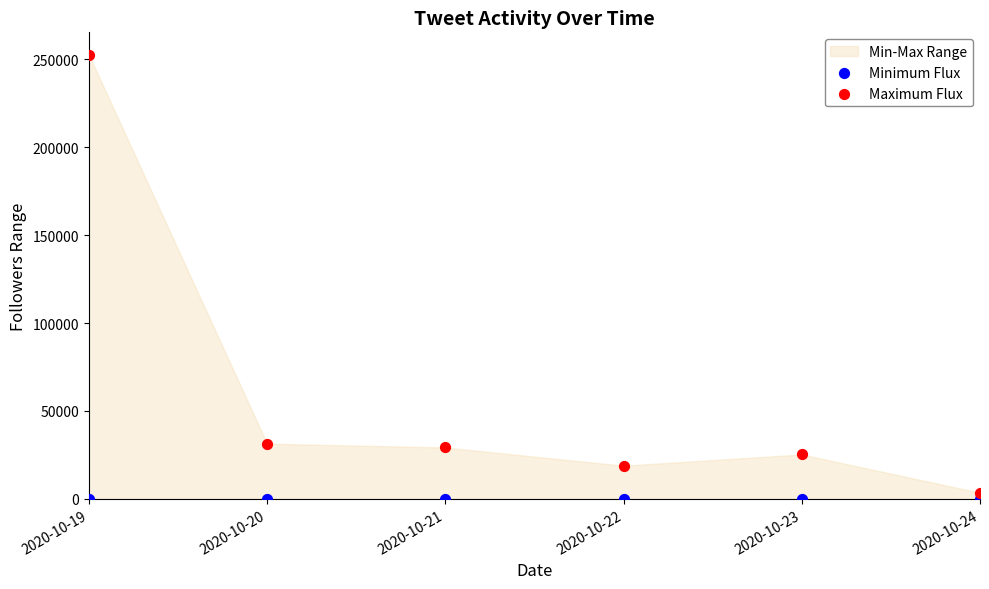

Which series reaches the maximum Y coordinate?

Maximum Flux